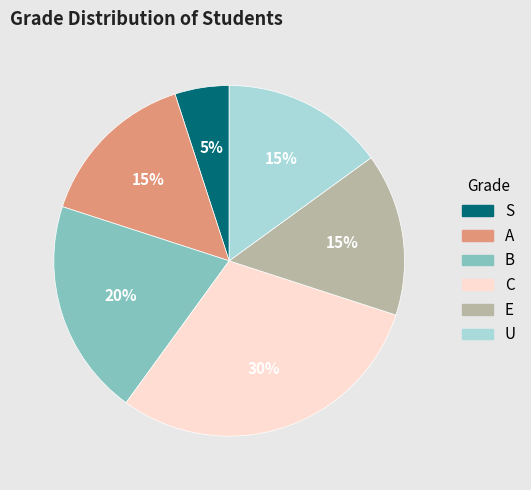

To the nearest percent, what is the difference between the largest and smallest slice percentages?

25%